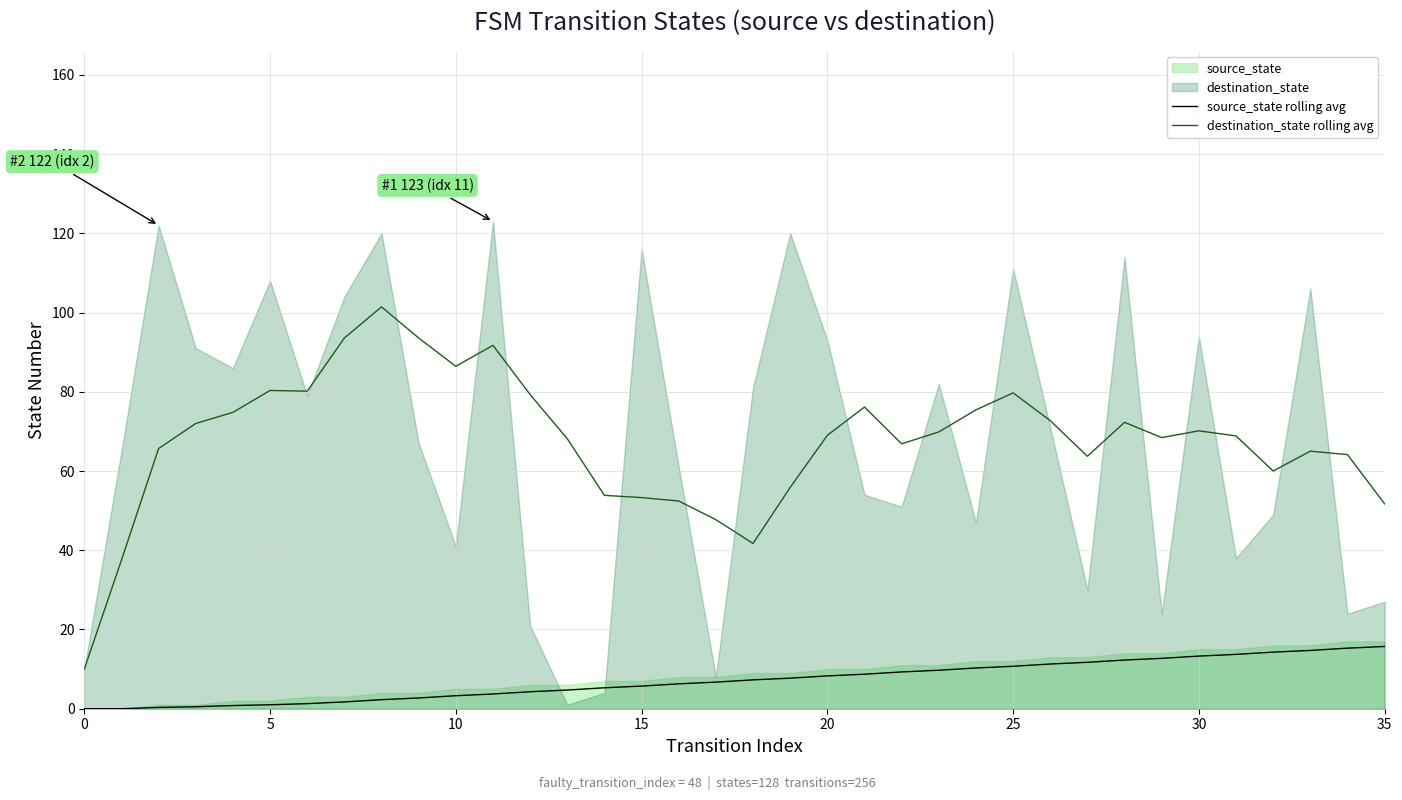

True or false: destination_state rolling avg has a value of 22.3 at 10.

False